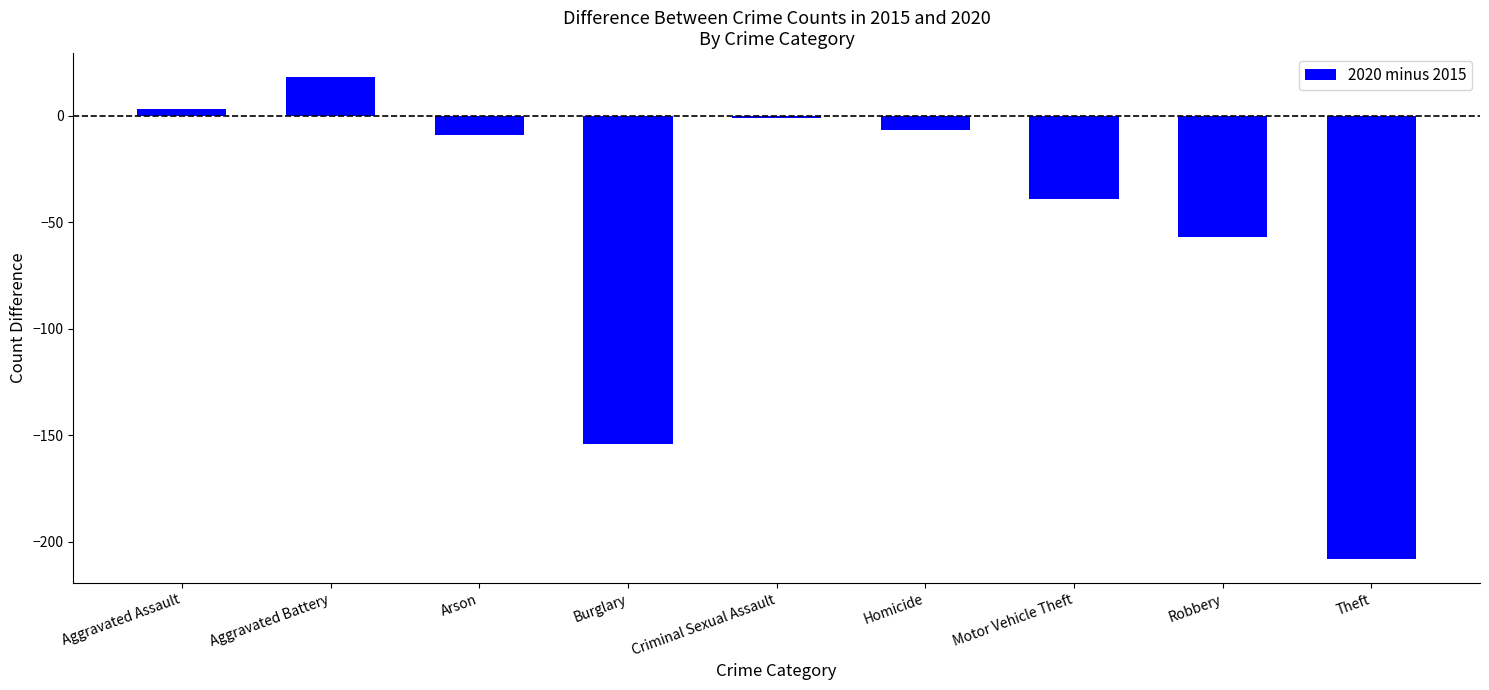

What is the change in value from Aggravated Assault to Burglary?

-157